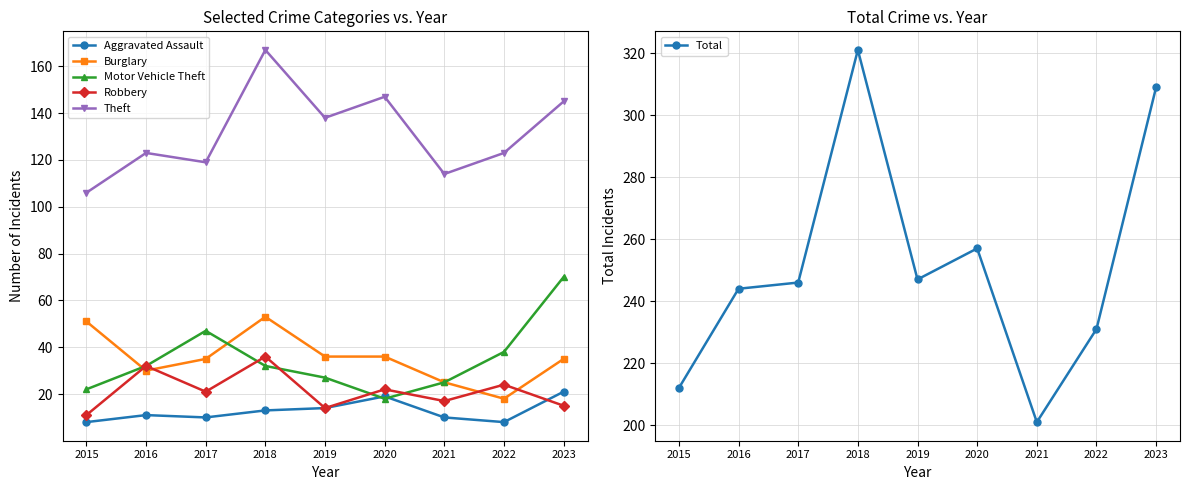

What is the difference between the maximum and minimum values in the Robbery series?

25